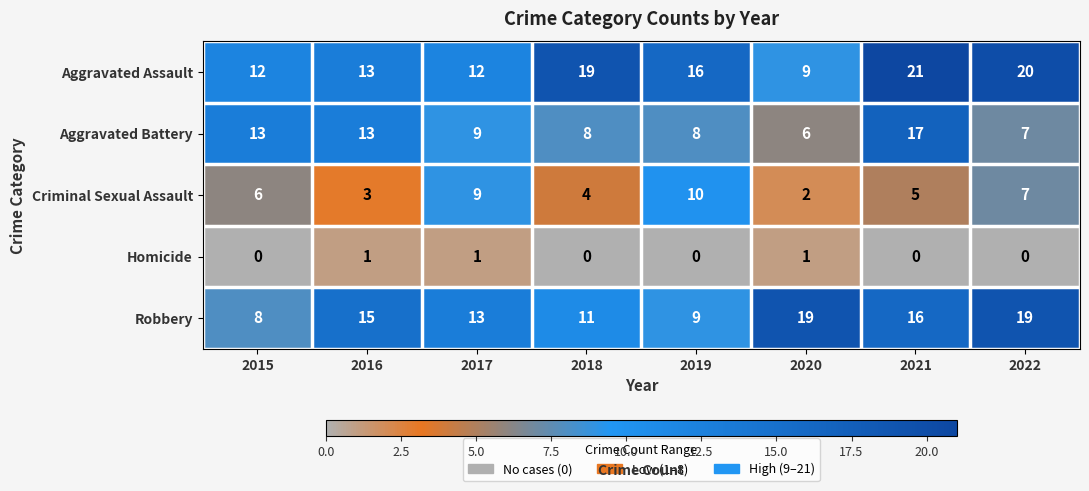

What is the difference between the Aggravated Assault values at 2018 and 2016?

6